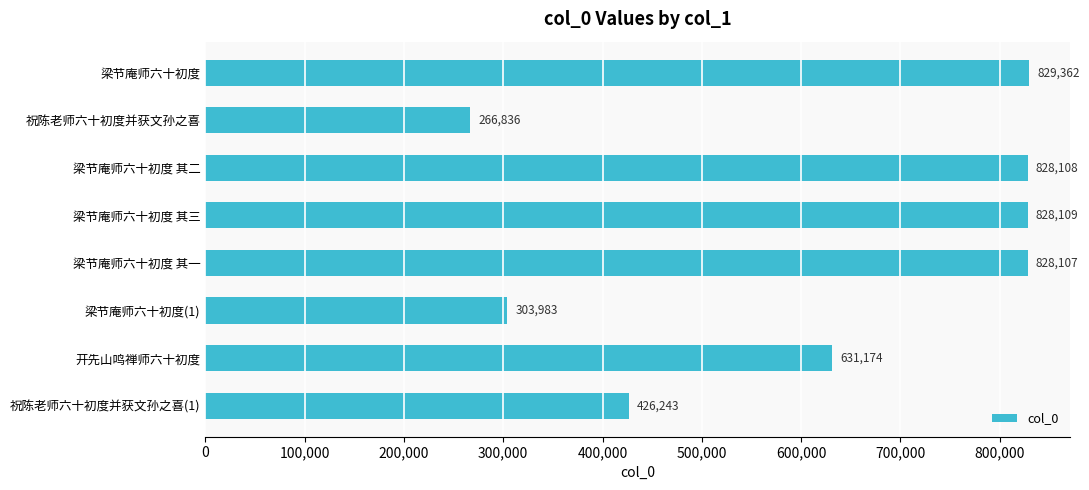

What is the sum of all values?

4941922